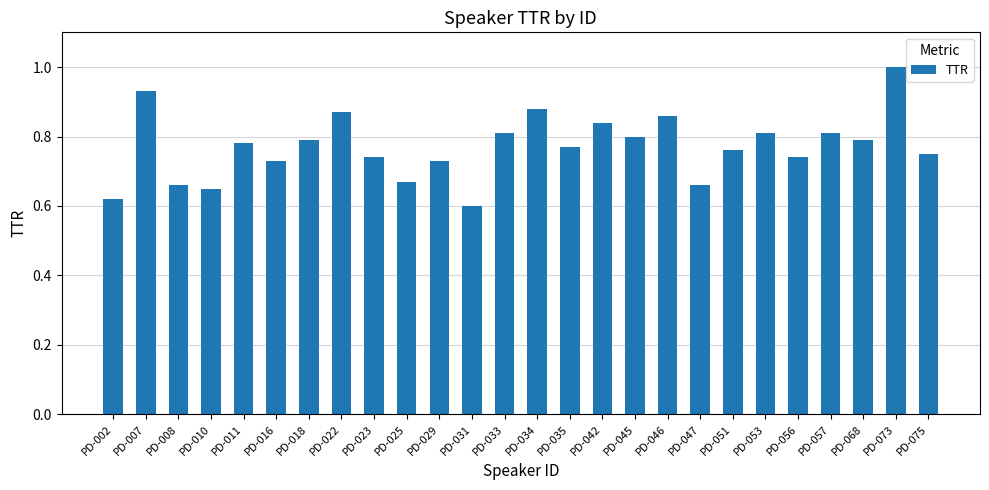

Is it true that the value at PD-016 is 0.5?

False